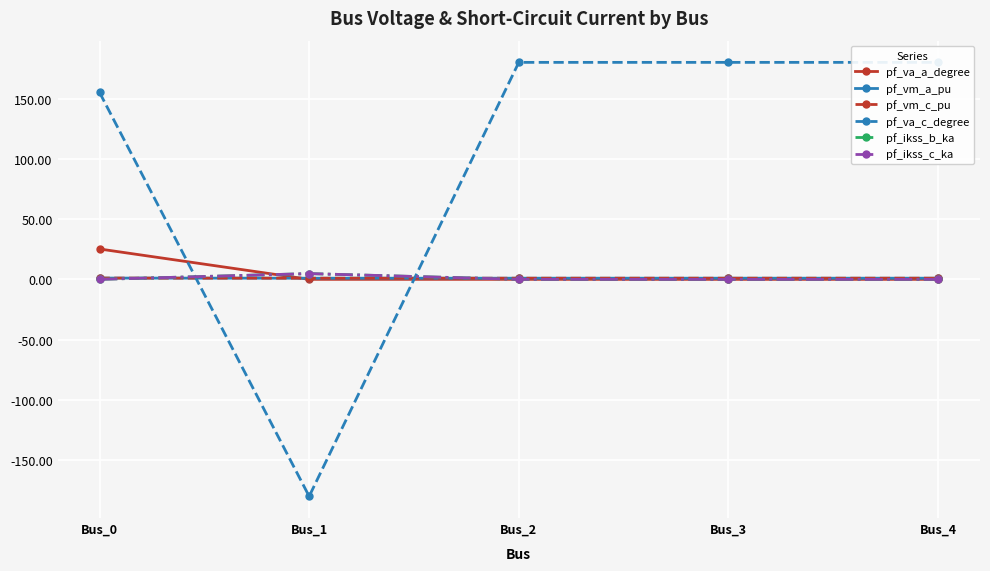

The pf_vm_c_pu series shows 1.0 at Bus_3. True or false?

True